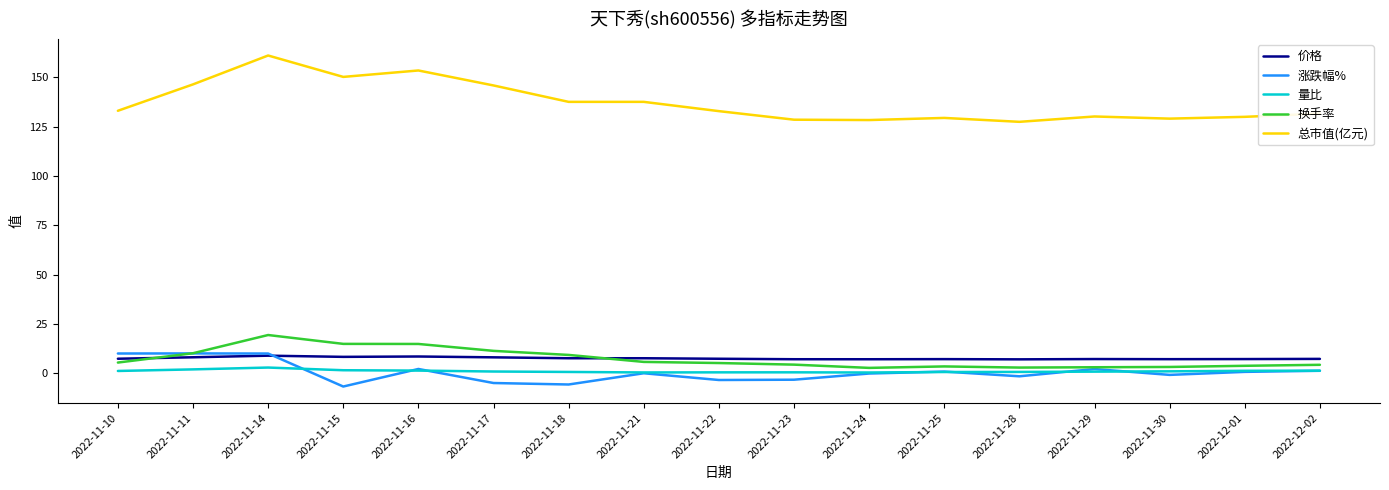

At which category is the sum across all series the highest?

2022-11-14